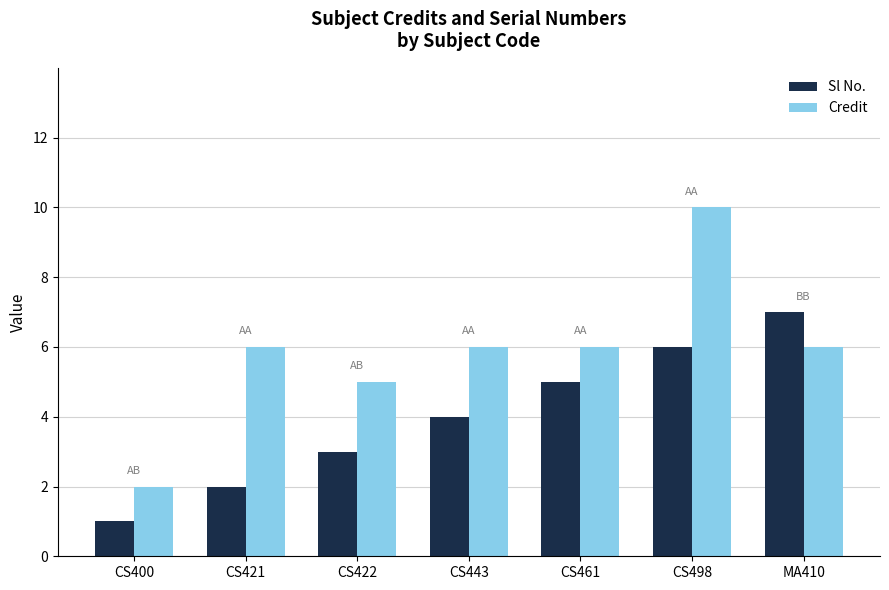

Rank the categories by Sl No. value from lowest to highest.

CS400, CS421, CS422, CS443, CS461, CS498, MA410